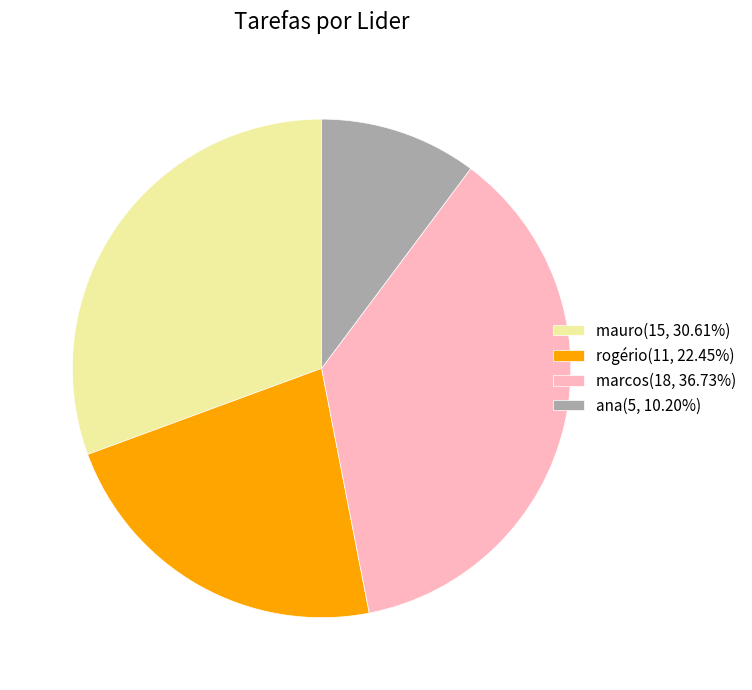

Is it true that rogério is 22% of the pie?

True